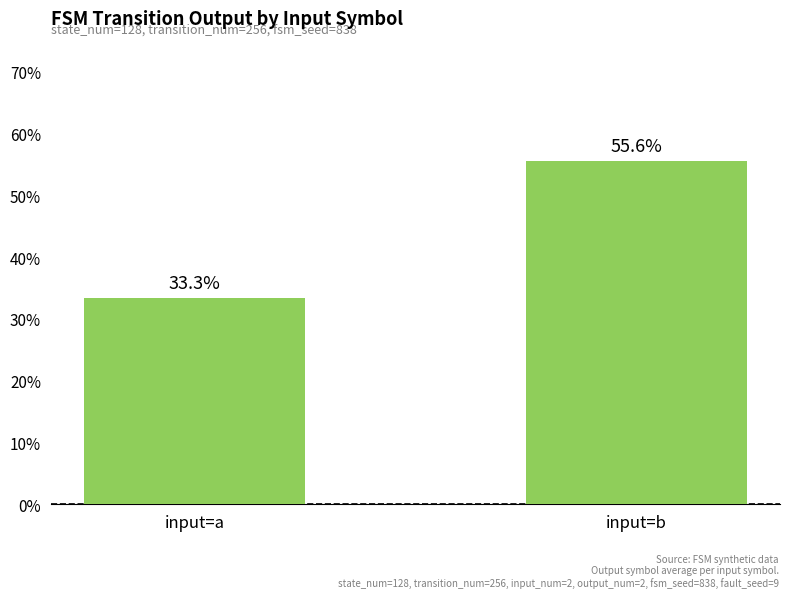

Does the chart contain any negative values?

No